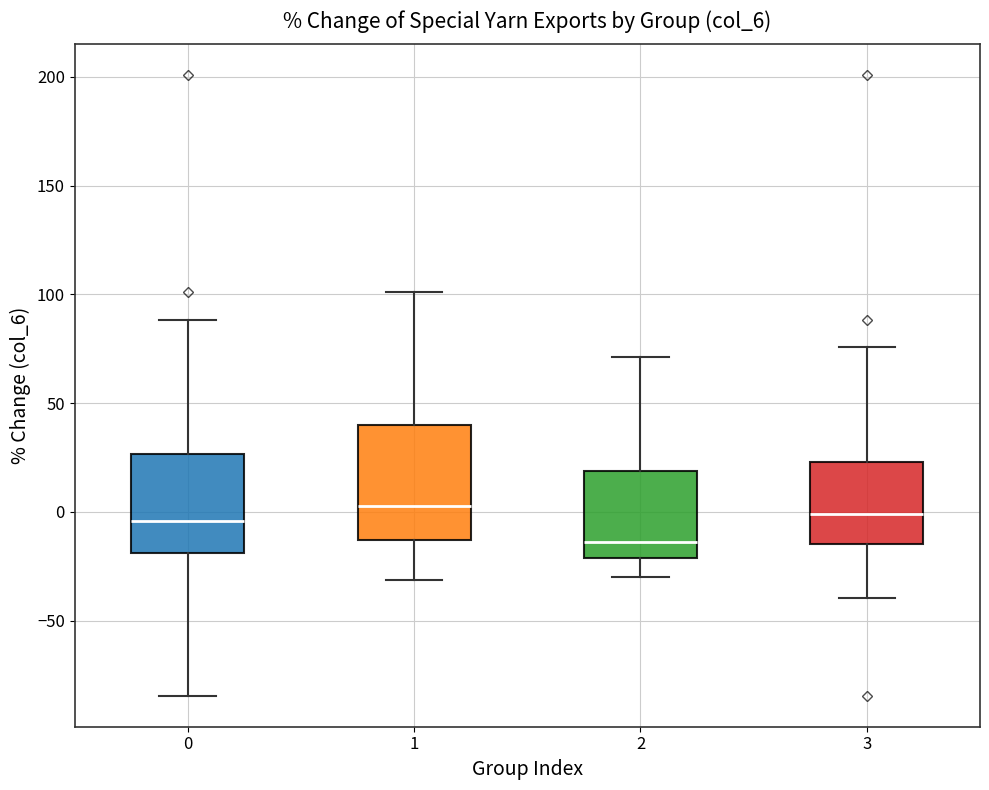

Reading left to right, transcribe this box plot: for each box, give where its median line is, the range the box spans, and where its two whiskers end, as read against the y-axis. The values are not printed on the chart, so give them approximately, as read against the axis.

0: median -5, box -20 to 25, whiskers -85 to 90
1: median 5, box -15 to 40, whiskers -30 to 100
2: median -15, box -20 to 20, whiskers -30 to 70
3: median 0, box -15 to 25, whiskers -40 to 75